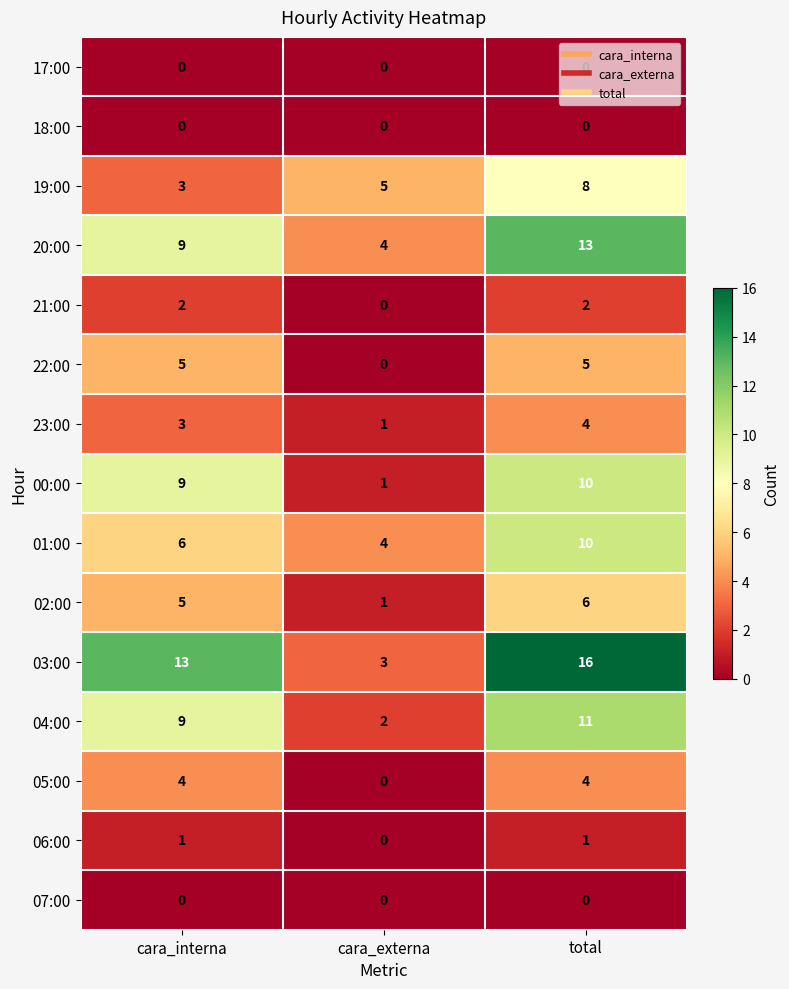

Is it true that 05:00 equals 4 at total?

True